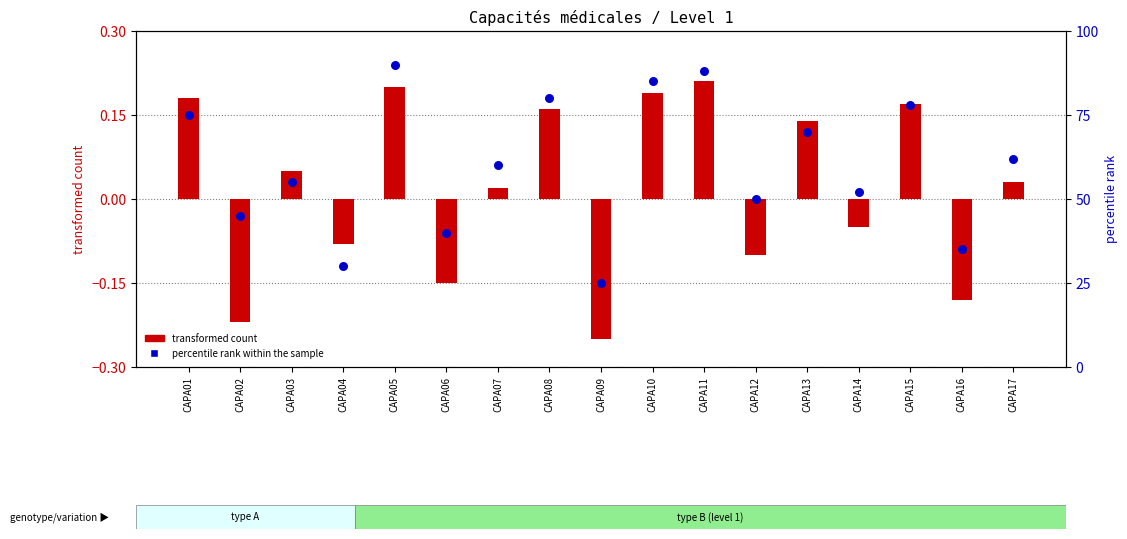

Is the value of percentile rank within the sample at CAPA17 greater than the value of transformed count at CAPA11?

Yes